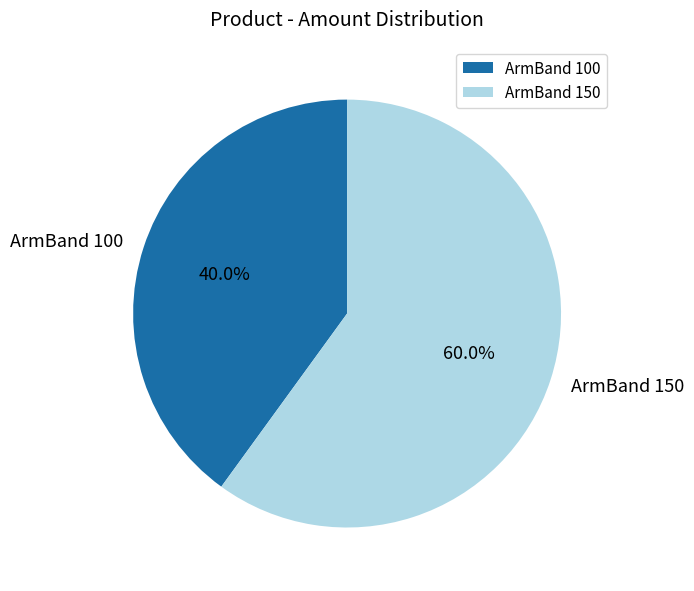

What percentage do ArmBand 100 and ArmBand 150 together represent?

100.0%